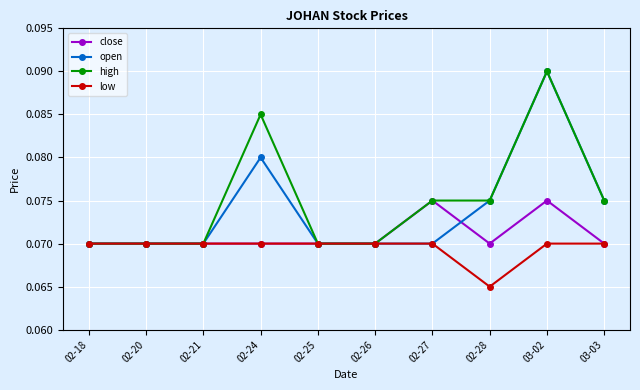

What is the sum of the open values at 02-26 and 02-24?

0.2